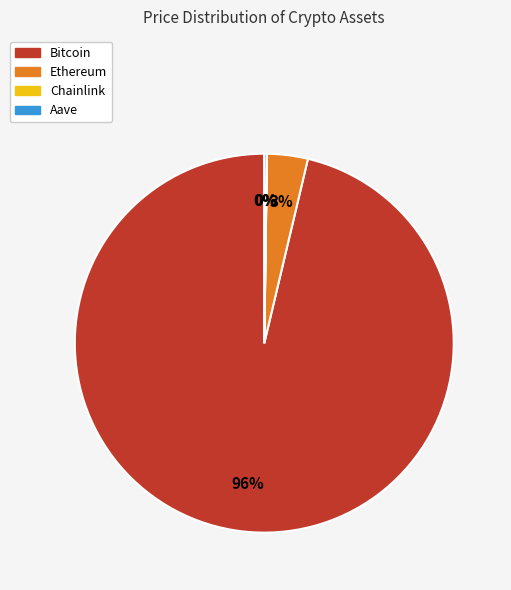

Combined, do Bitcoin and Ethereum account for over 50%?

Yes